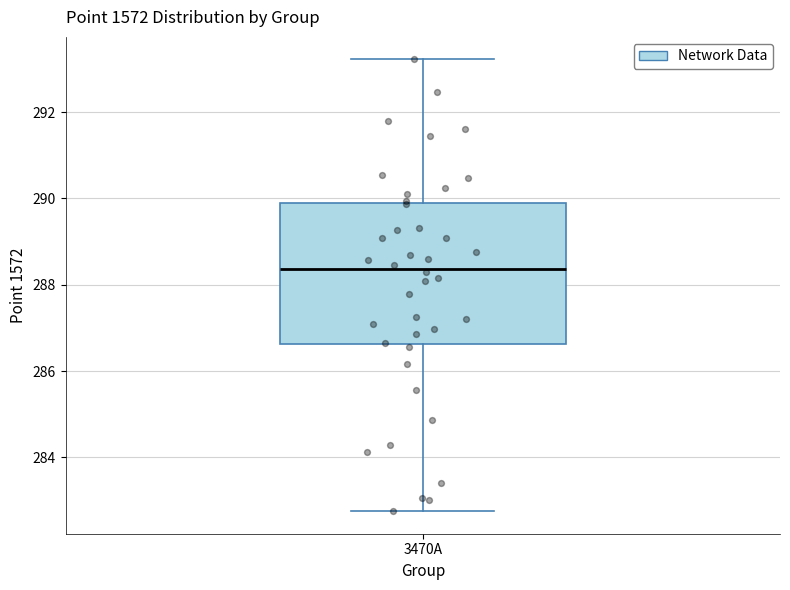

Where does the lower whisker of the box for 3470A end on the y-axis? The values are not printed on the chart, so give them approximately, as read against the axis.

282.8